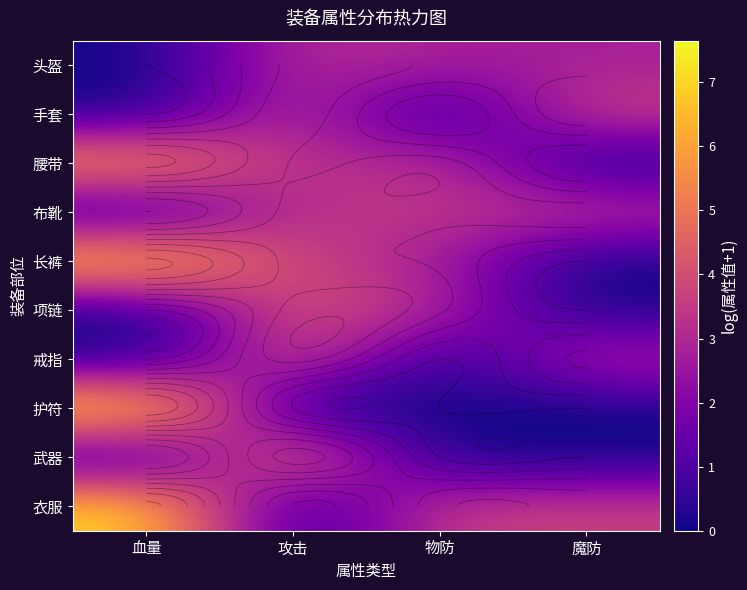

How many series are shown in this chart?

10